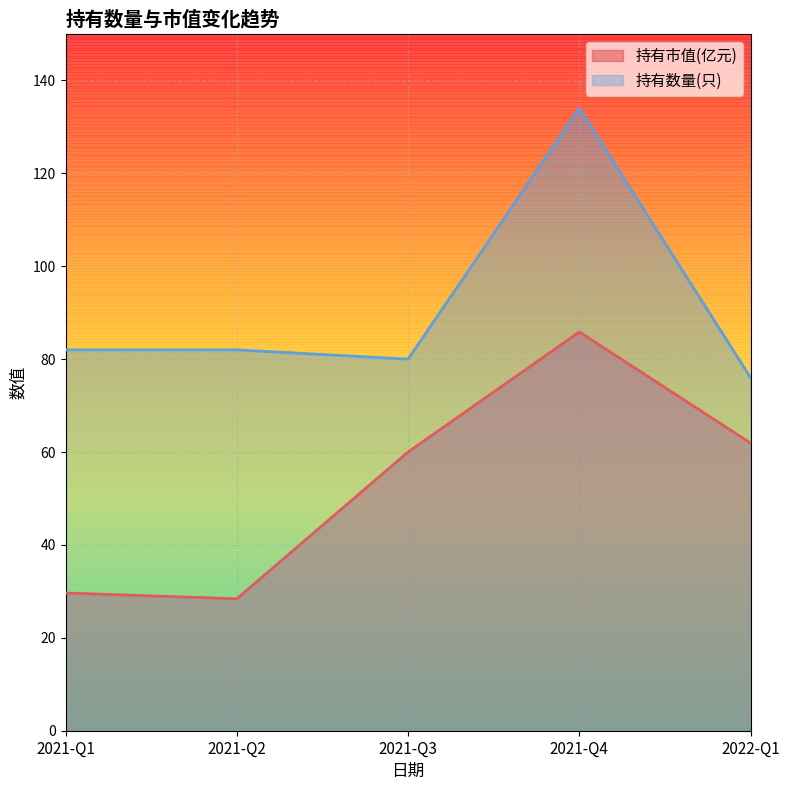

The value of 持有市值(亿元) at 2021-Q3 is 23.7. True or false?

False